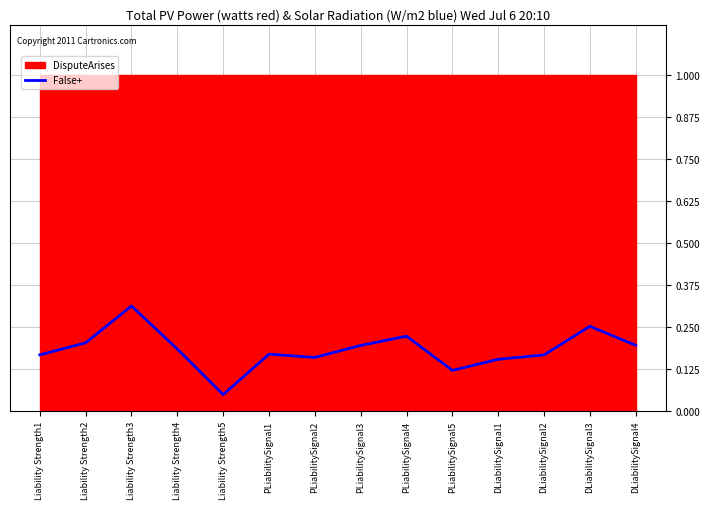

List the labels in order of value, smallest first.

Liability Strength5, PLiabilitySignal5, DLiabilitySignal1, PLiabilitySignal2, DLiabilitySignal2, Liability Strength1, PLiabilitySignal1, Liability Strength4, PLiabilitySignal3, DLiabilitySignal4, Liability Strength2, PLiabilitySignal4, DLiabilitySignal3, Liability Strength3